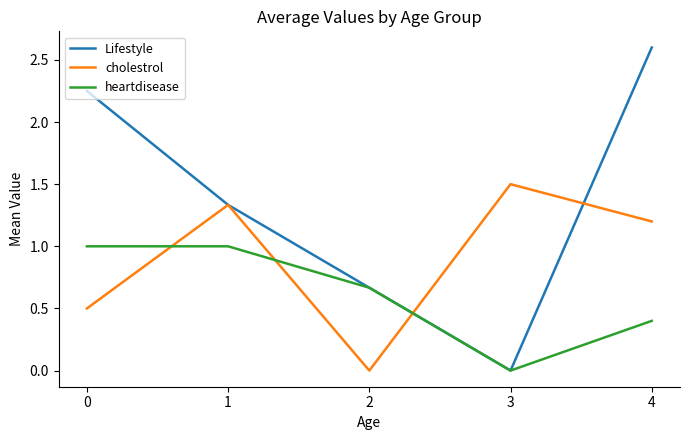

Which series has the widest spread of values?

Lifestyle